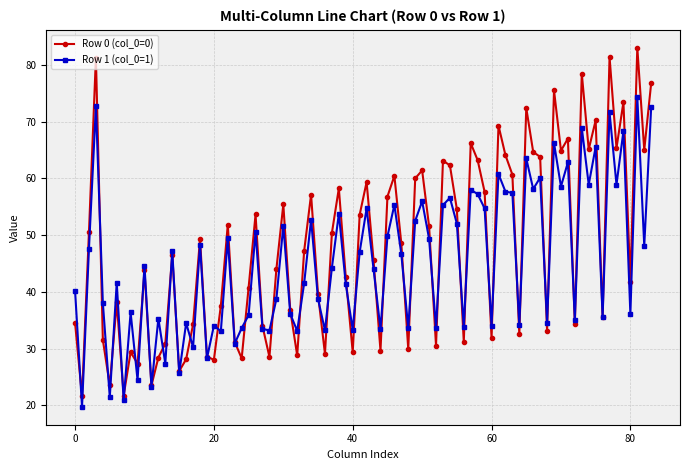

List the series in order of their peak value, highest first.

Row 0 (col_0=0), Row 1 (col_0=1)